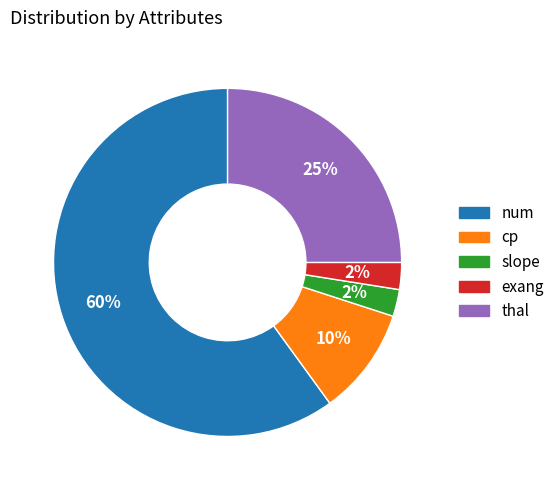

What percentage is the thal slice, to the nearest percent?

25%